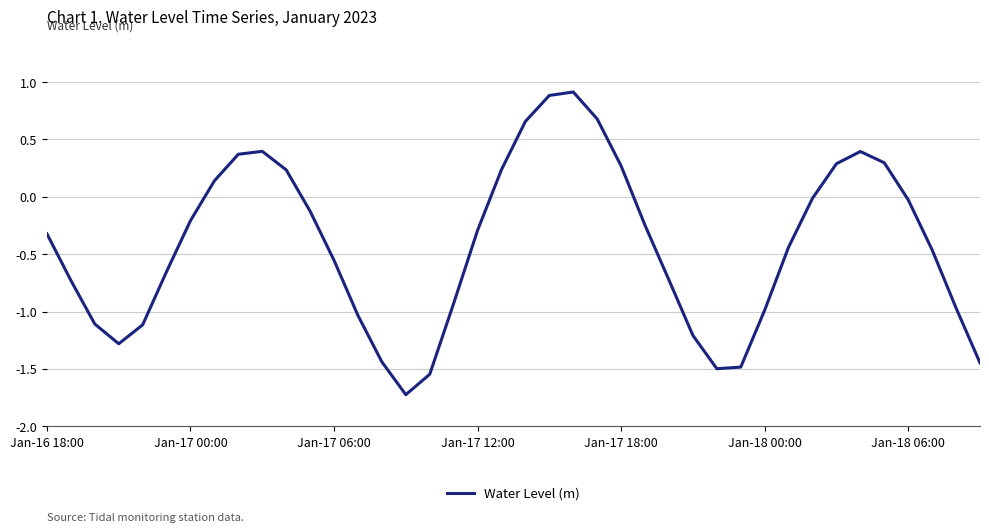

What is the difference between the maximum and minimum values?

2.6